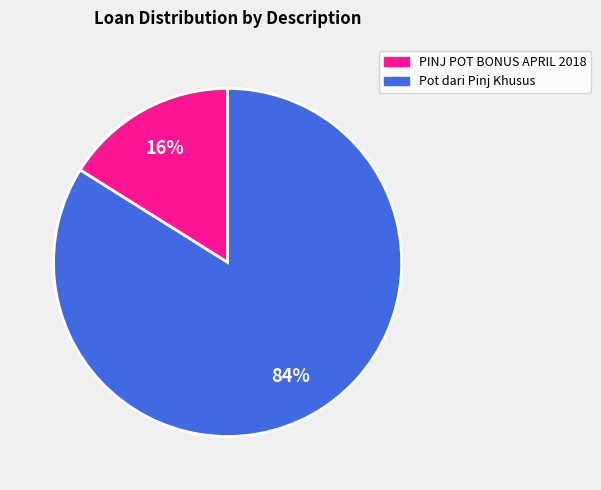

To the nearest percent, what is the difference between the largest and smallest slice percentages?

68%